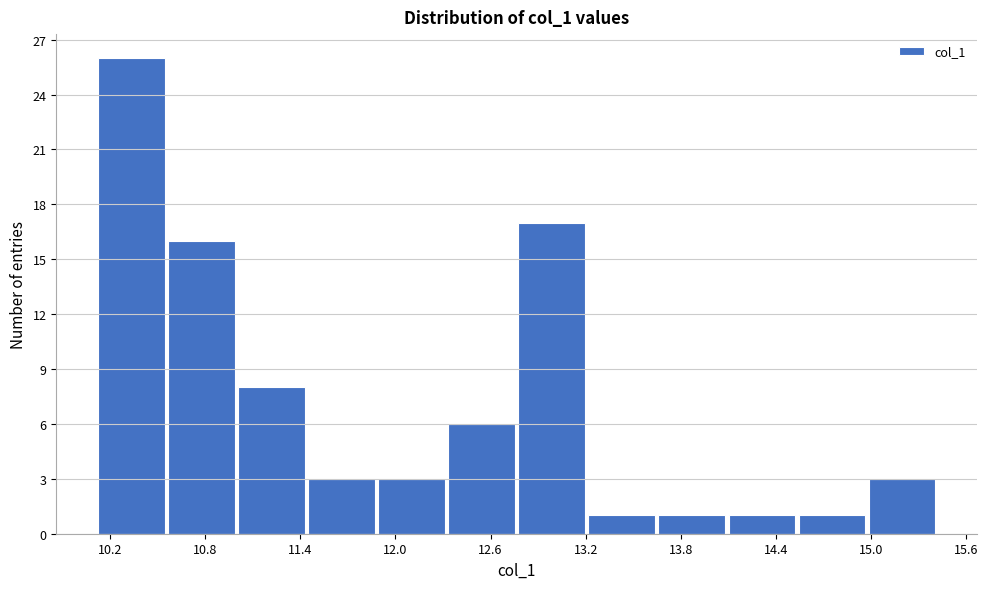

Reading left to right, list every bar in this chart as the range it spans on the x-axis followed by its height. Neither the bar edges nor the heights are printed on the chart, so give them approximately, as read against the axes.

10.1 to 10.6: 26
10.6 to 11.0: 16
11.0 to 11.4: 8
11.4 to 11.9: 3
11.9 to 12.3: 3
12.3 to 12.8: 6
12.8 to 13.2: 17
13.2 to 13.6: 1
13.6 to 14.1: 1
14.1 to 14.5: 1
14.5 to 15.0: 1
15.0 to 15.4: 3